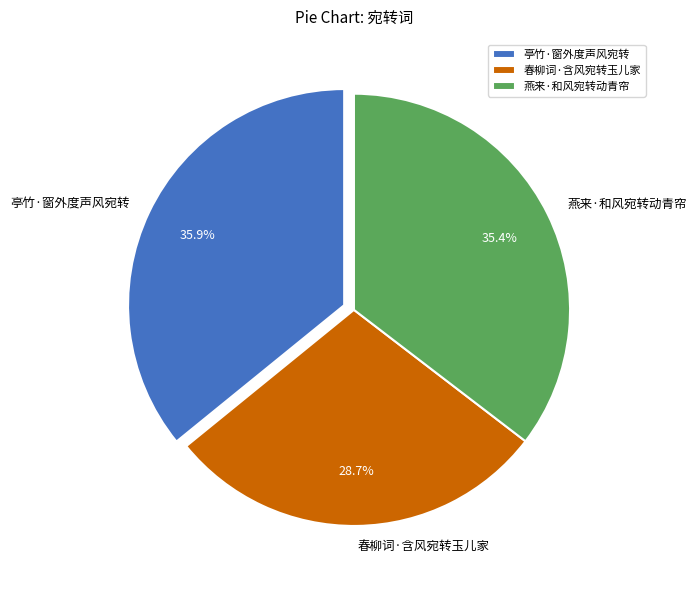

To the nearest percent, what is the difference between the 春柳词·含风宛转玉儿家 and 燕来·和风宛转动青帘 slice percentages?

7%